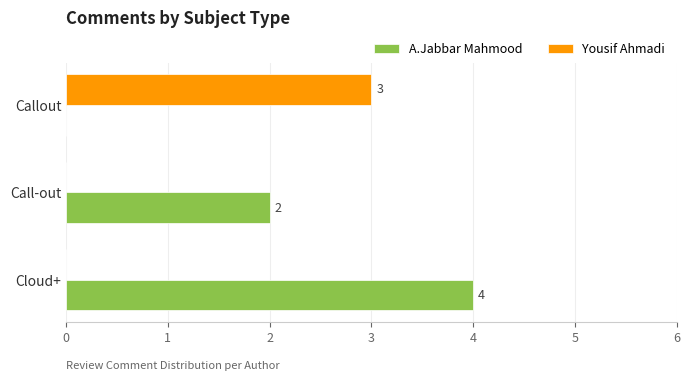

What is the sum of the A.Jabbar Mahmood values at Cloud+ and Callout?

4